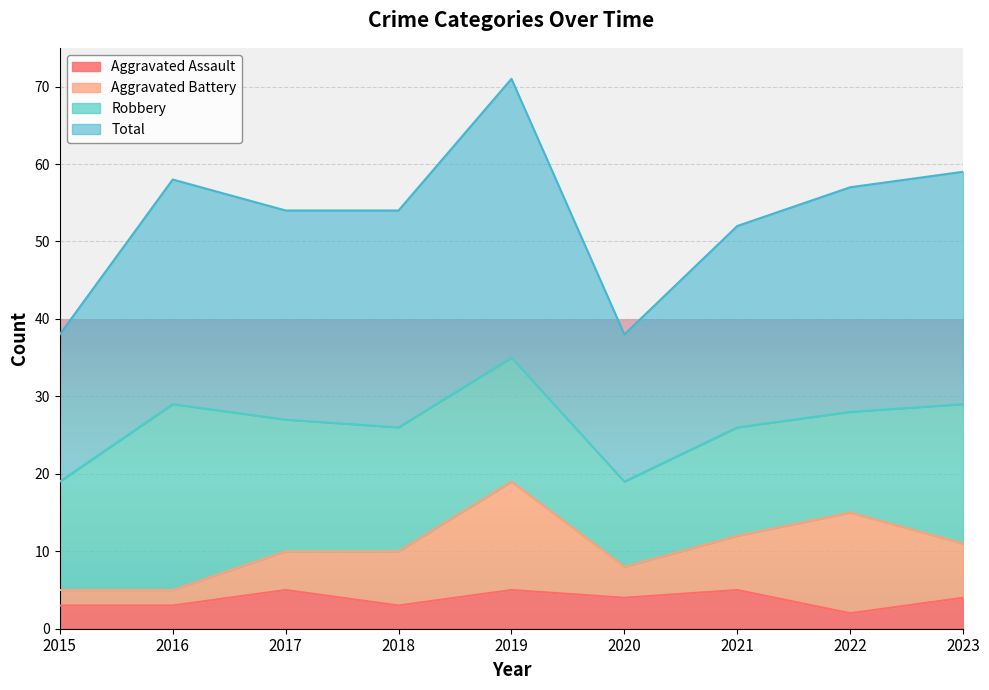

Which label corresponds to the largest value in the chart?

2019